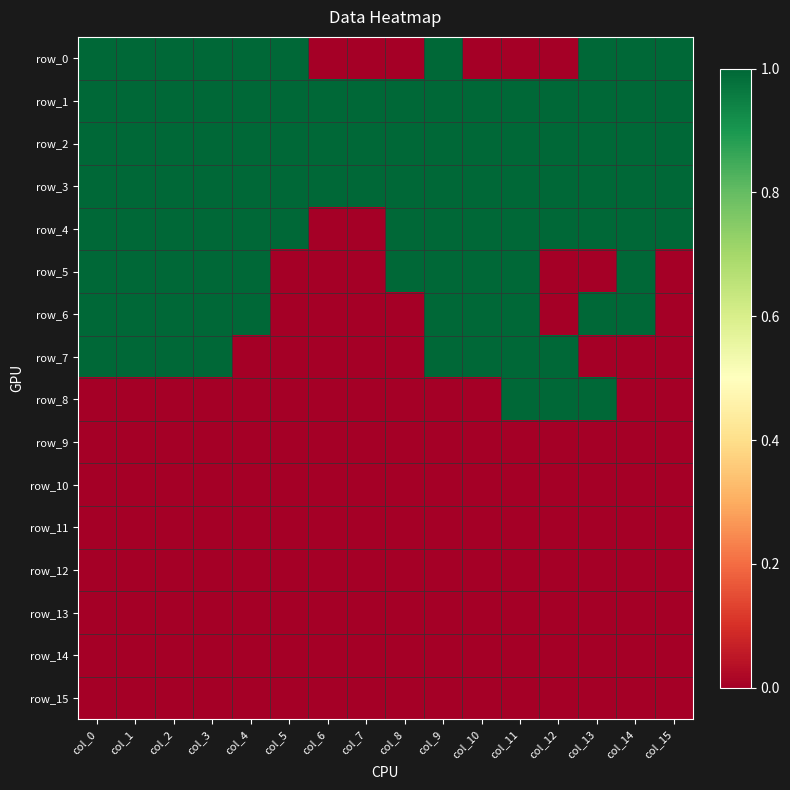

What is the maximum value shown in the chart?

1